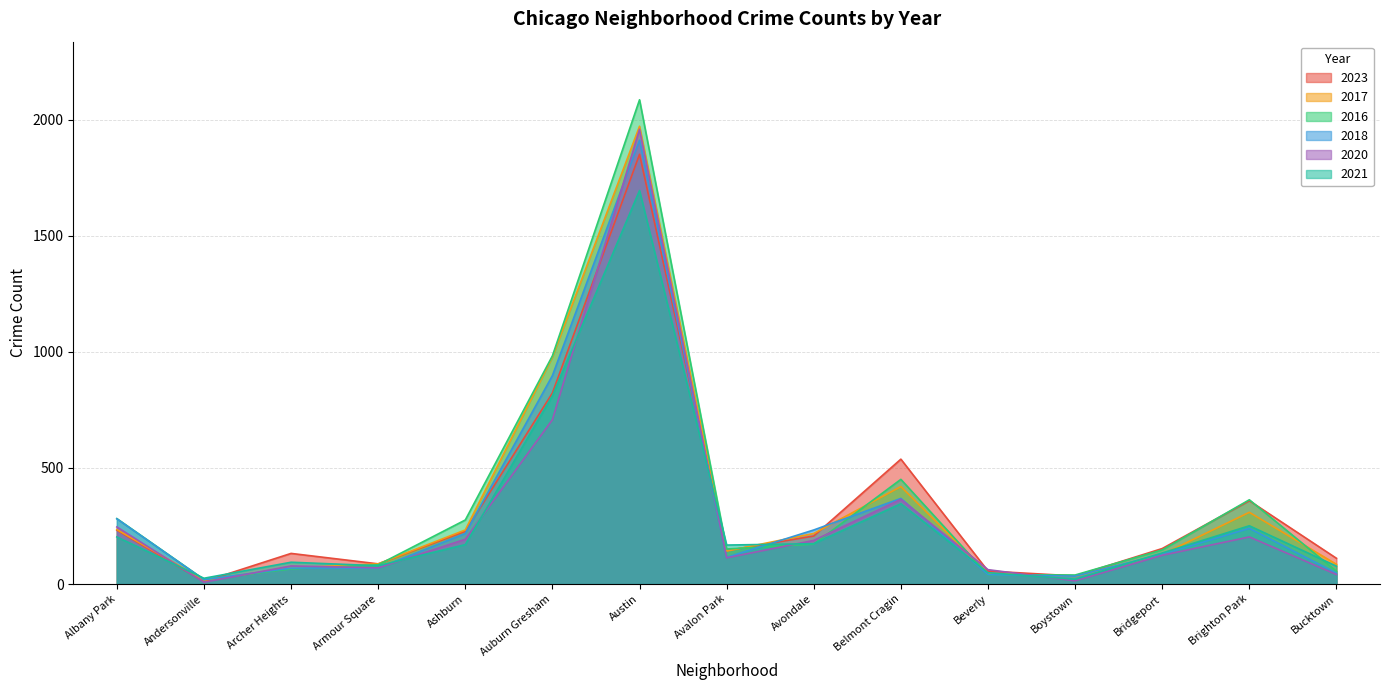

Is it true that 2017 equals 142 at Avalon Park?

True